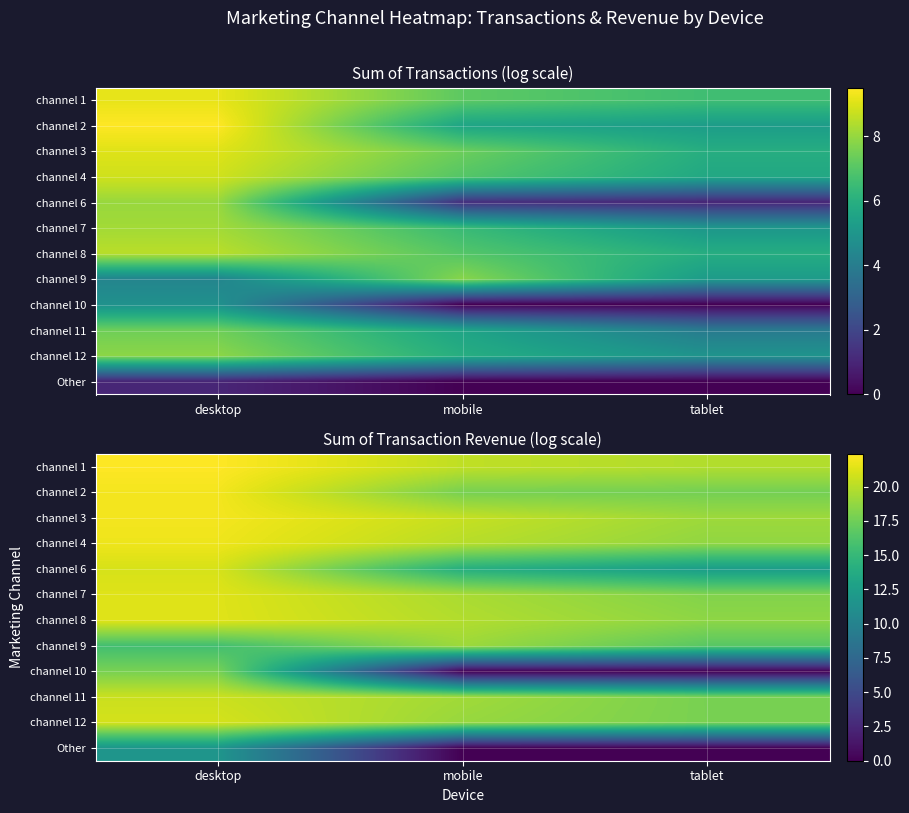

Rank the categories by channel 8 value from lowest to highest.

tablet, mobile, desktop